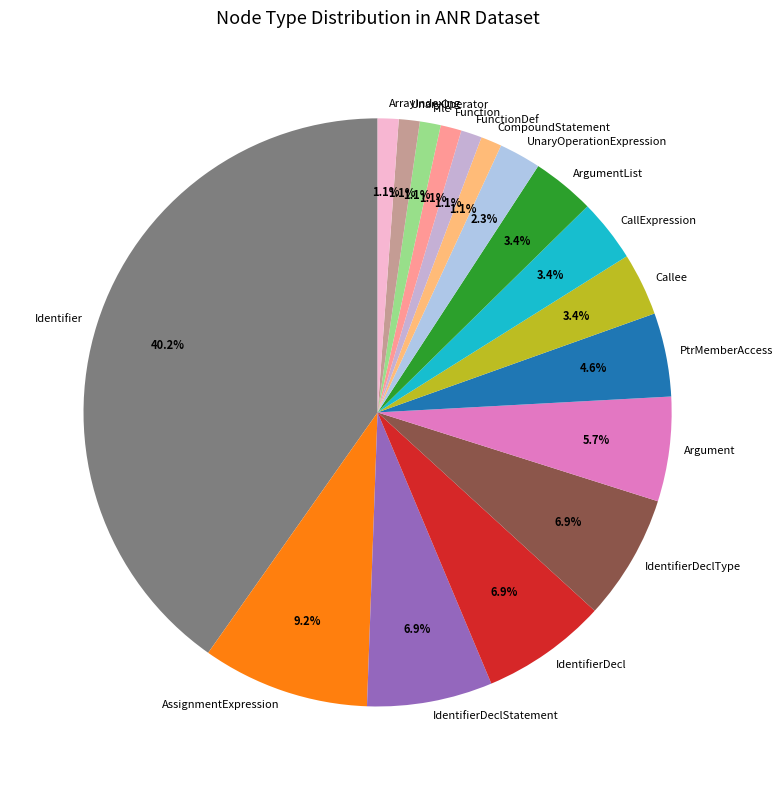

How much of the chart is everything except AssignmentExpression?

90.8%